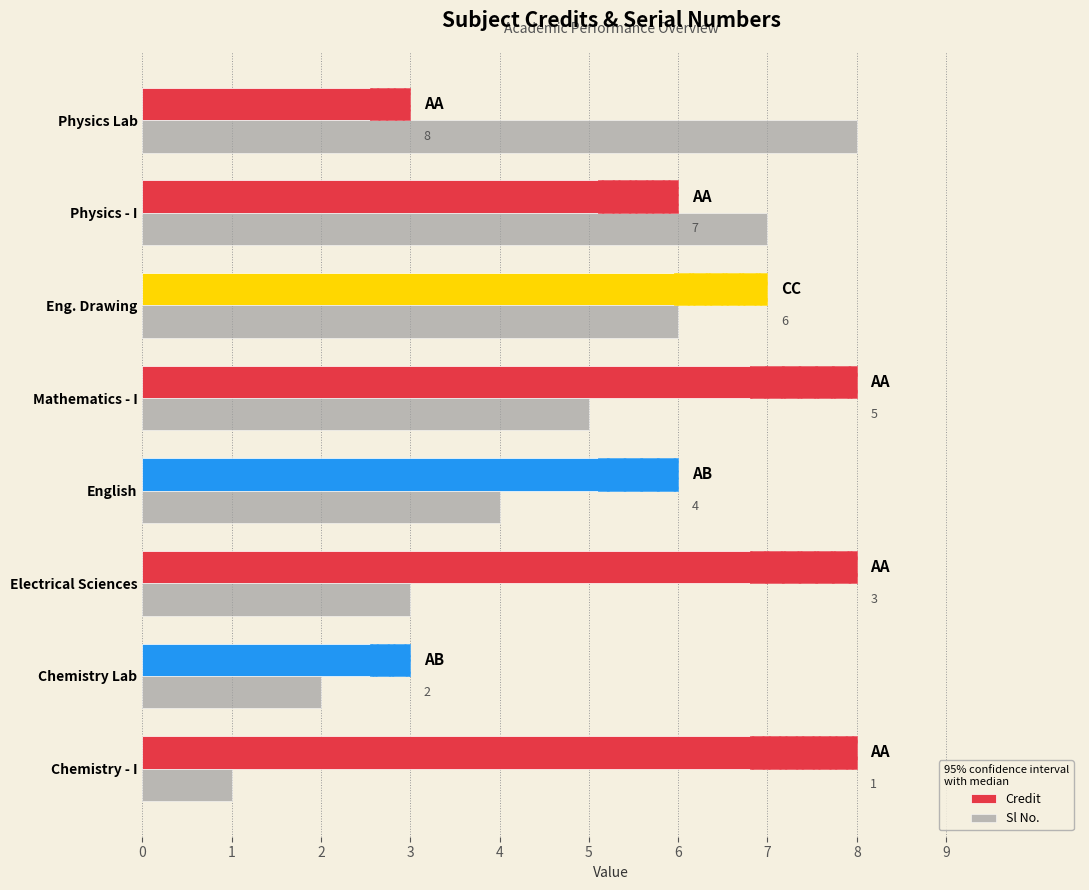

What are all the series names shown in the legend?

Credit, Sl No.